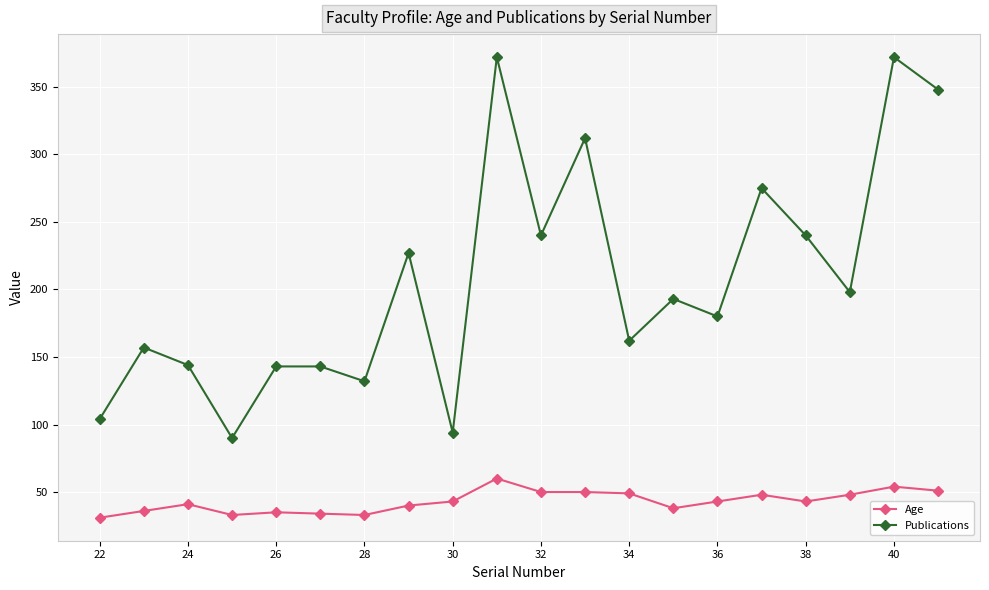

What are all the series names shown in the legend?

Age, Publications